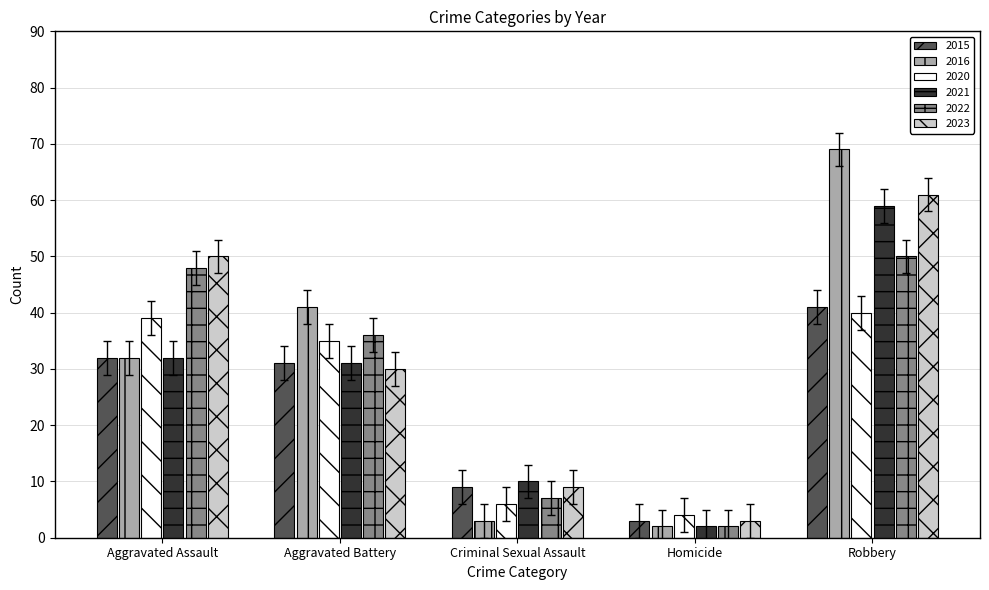

Reading left to right, what are all the values shown in this chart?

2015: Aggravated Assault=32	Aggravated Battery=31	Criminal Sexual Assault=9	Homicide=3	Robbery=41
2016: Aggravated Assault=32	Aggravated Battery=41	Criminal Sexual Assault=3	Homicide=2	Robbery=69
2020: Aggravated Assault=39	Aggravated Battery=35	Criminal Sexual Assault=6	Homicide=4	Robbery=40
2021: Aggravated Assault=32	Aggravated Battery=31	Criminal Sexual Assault=10	Homicide=2	Robbery=59
2022: Aggravated Assault=48	Aggravated Battery=36	Criminal Sexual Assault=7	Homicide=2	Robbery=50
2023: Aggravated Assault=50	Aggravated Battery=30	Criminal Sexual Assault=9	Homicide=3	Robbery=61